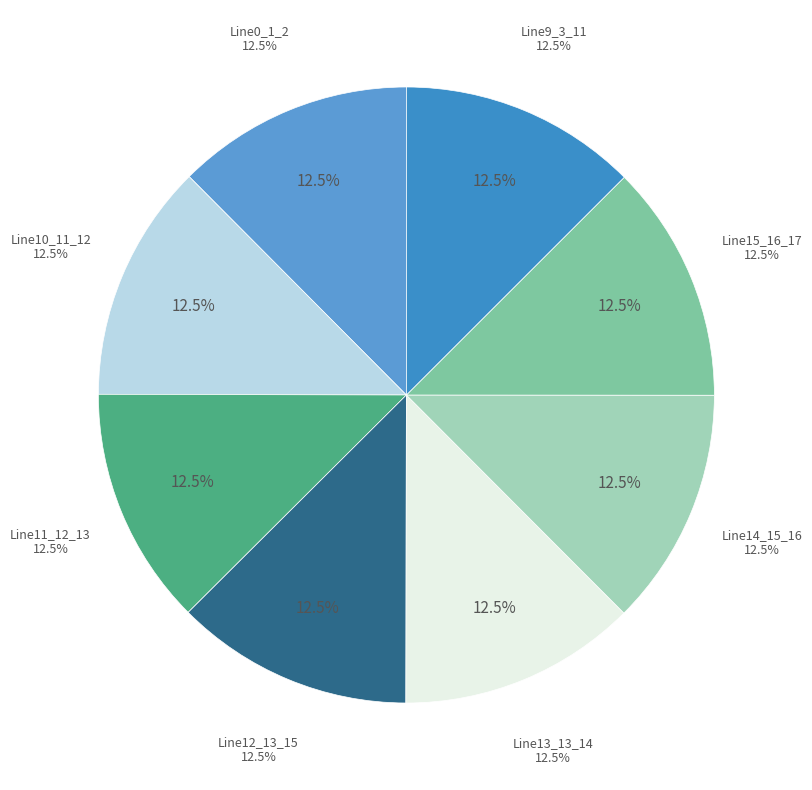

What percentage is the Line0_1_2 slice, to the nearest percent?

12%